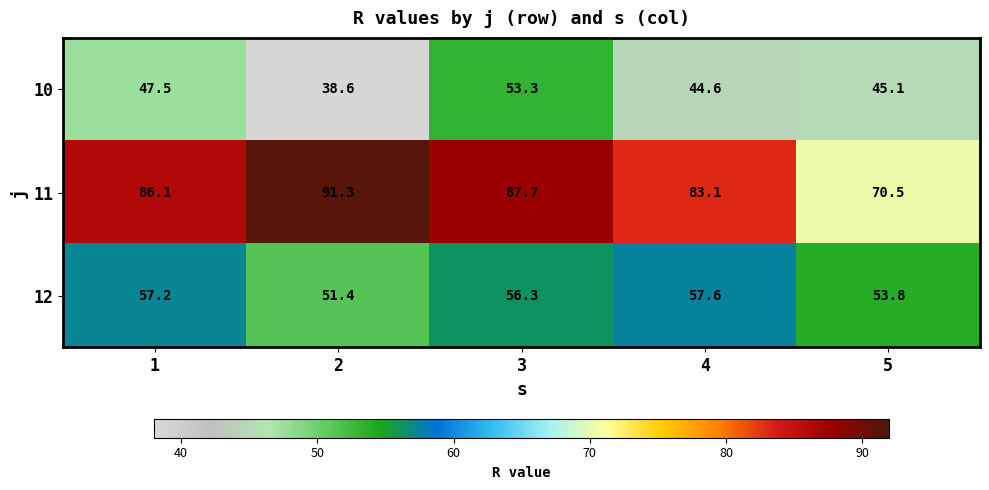

List the series in order of their peak value, highest first.

11, 12, 10